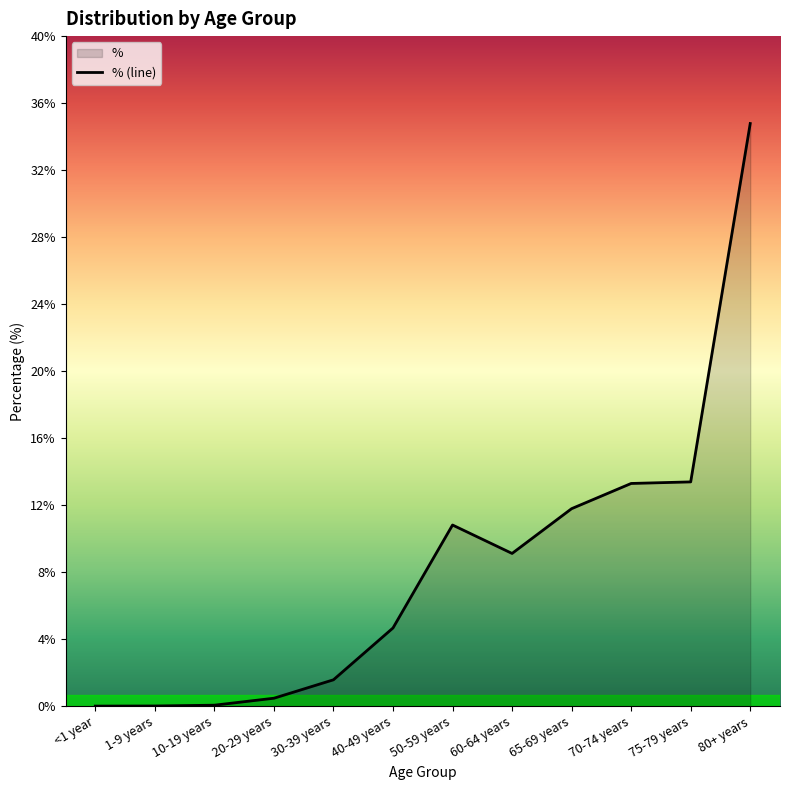

Rank the categories by value from lowest to highest.

<1 year, 1-9 years, 10-19 years, 20-29 years, 30-39 years, 40-49 years, 60-64 years, 50-59 years, 65-69 years, 70-74 years, 75-79 years, 80+ years